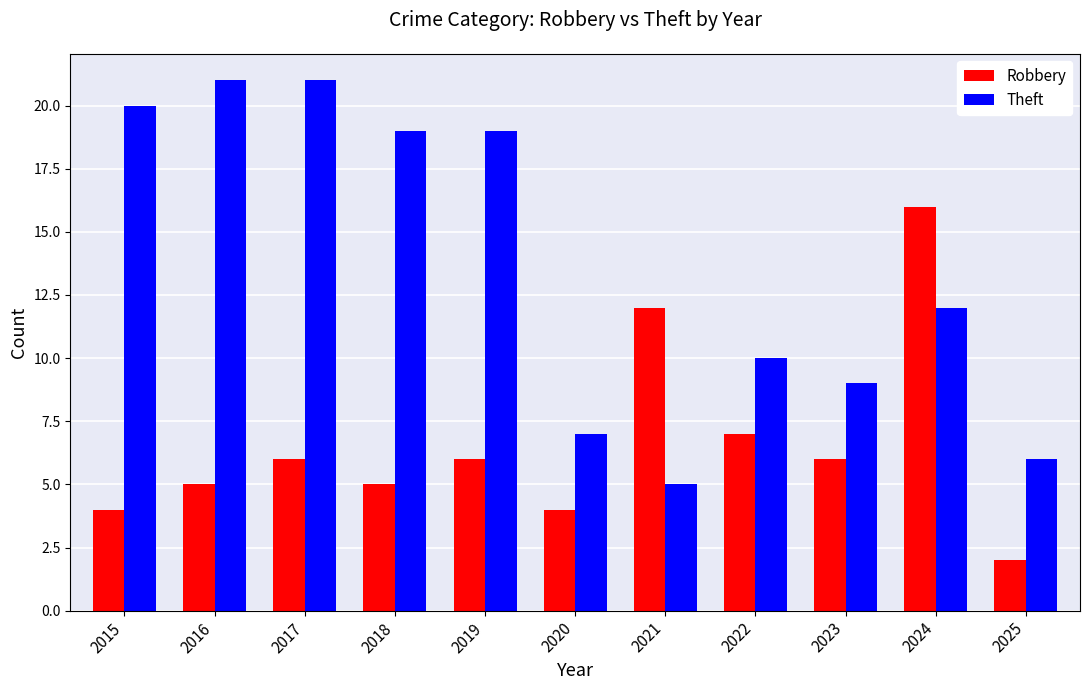

Which label corresponds to the smallest value in the chart?

2025